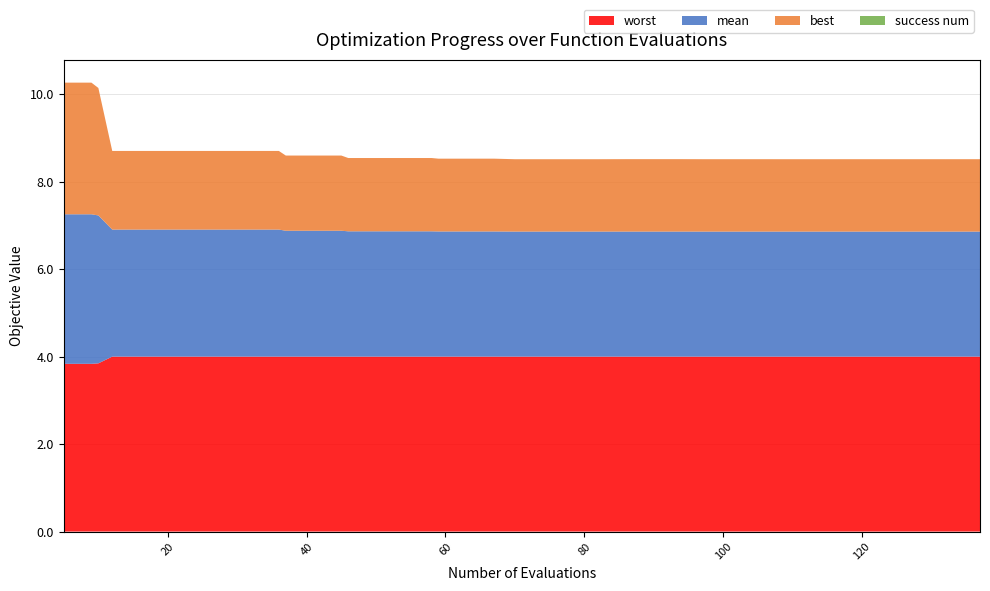

Reading right to left, extract all data points from this chart.

mean: 2.9	2.9	2.9	2.9	2.9	2.9	2.9	2.9	2.9	2.9	2.9	2.9	2.9	2.9	2.9	2.9	2.9	2.9	2.9	2.9	2.9	2.9	2.9	2.9	2.9	2.9	2.9	2.9	2.9	2.9	2.9	2.9	2.9	2.9	2.9	2.9	2.9	3.4	3.4	3.4
best: 1.7	1.7	1.7	1.7	1.7	1.7	1.7	1.7	1.7	1.7	1.7	1.7	1.7	1.7	1.7	1.7	1.7	1.7	1.7	1.7	1.7	1.7	1.7	1.7	1.7	1.7	1.7	1.7	1.7	1.7	1.8	1.8	1.8	1.8	1.8	1.8	1.8	2.9	3.0	3.0
worst: 4.0	4.0	4.0	4.0	4.0	4.0	4.0	4.0	4.0	4.0	4.0	4.0	4.0	4.0	4.0	4.0	4.0	4.0	4.0	4.0	4.0	4.0	4.0	4.0	4.0	4.0	4.0	4.0	4.0	4.0	4.0	4.0	4.0	4.0	4.0	4.0	4.0	3.8	3.8	3.8
success num: 0.0	0.0	0.0	0.0	0.0	0.0	0.0	0.0	0.0	0.0	0.0	0.0	0.0	0.0	0.0	0.0	0.0	0.0	0.0	0.0	0.0	0.0	0.0	0.0	0.0	0.0	0.0	0.0	0.0	0.0	0.0	0.0	0.0	0.0	0.0	0.0	0.0	0.0	0.0	0.0